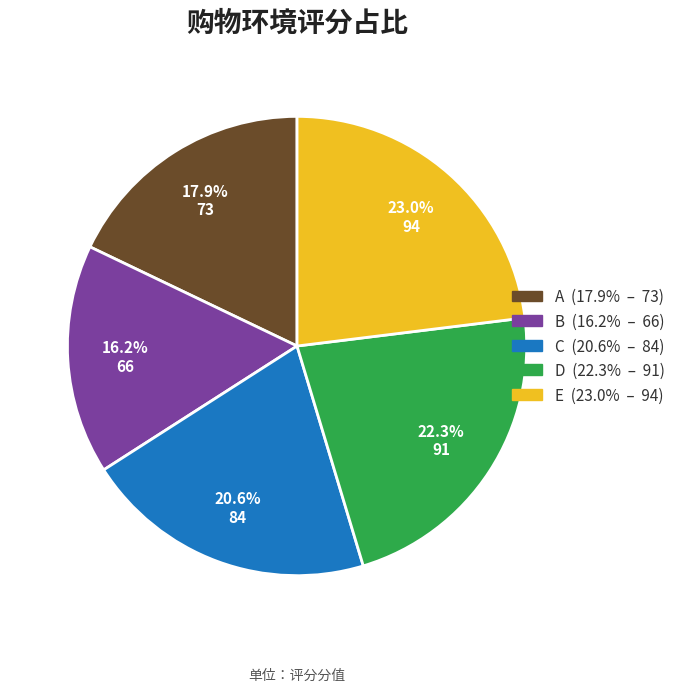

Count the number of slices in the pie.

5